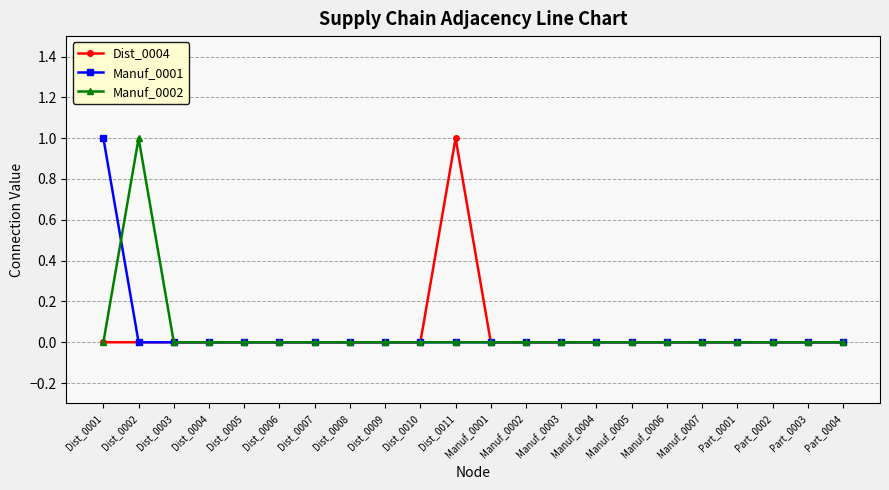

Which category has the highest value in the Dist_0004 series?

Dist_0011